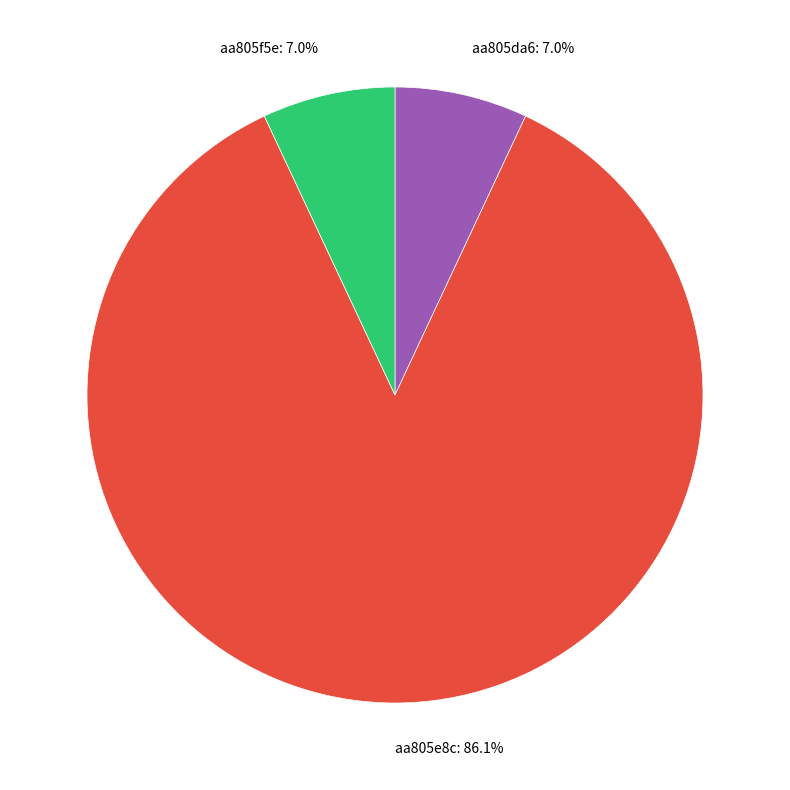

Approximately how many times larger is the value at aa805da6 compared to aa805e8c?

0.1